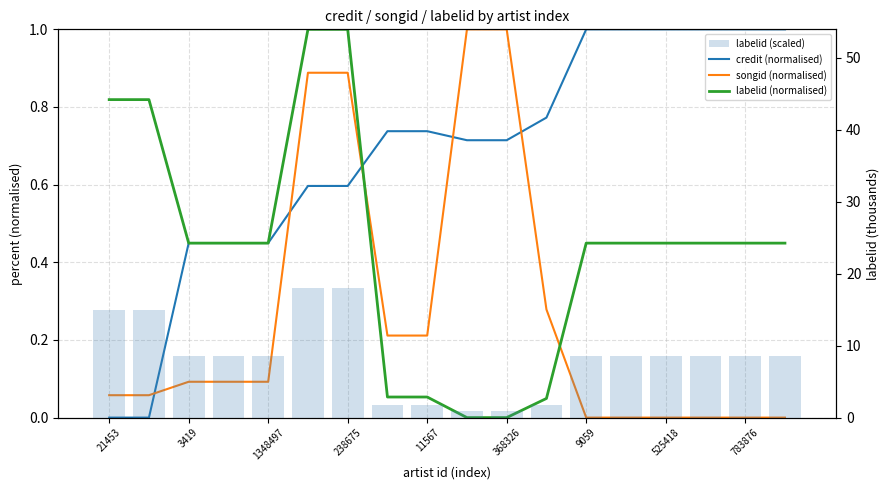

Which series has the largest total across all categories?

labelid (scaled)